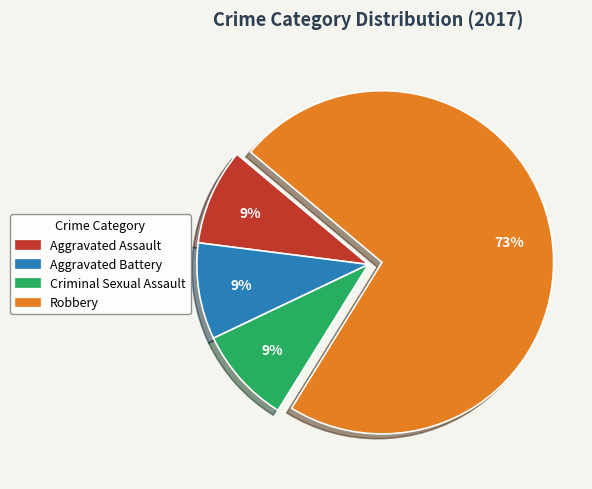

To the nearest percent, what portion does Robbery represent?

73%